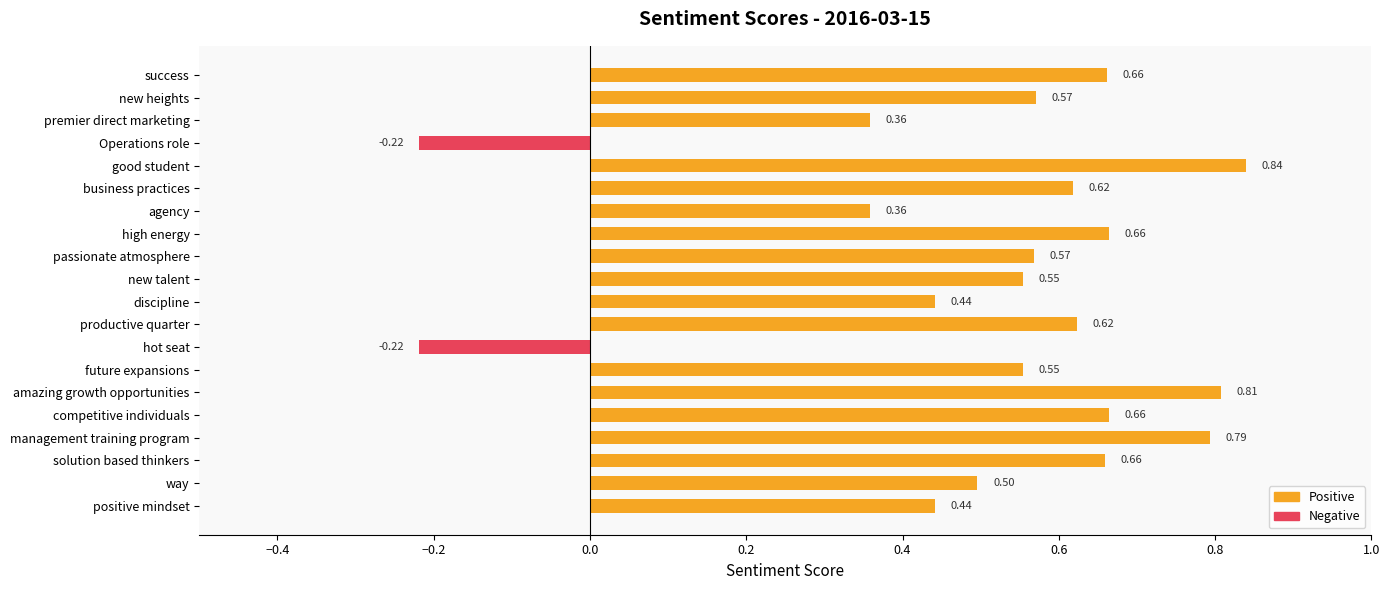

How many negative values are there?

2